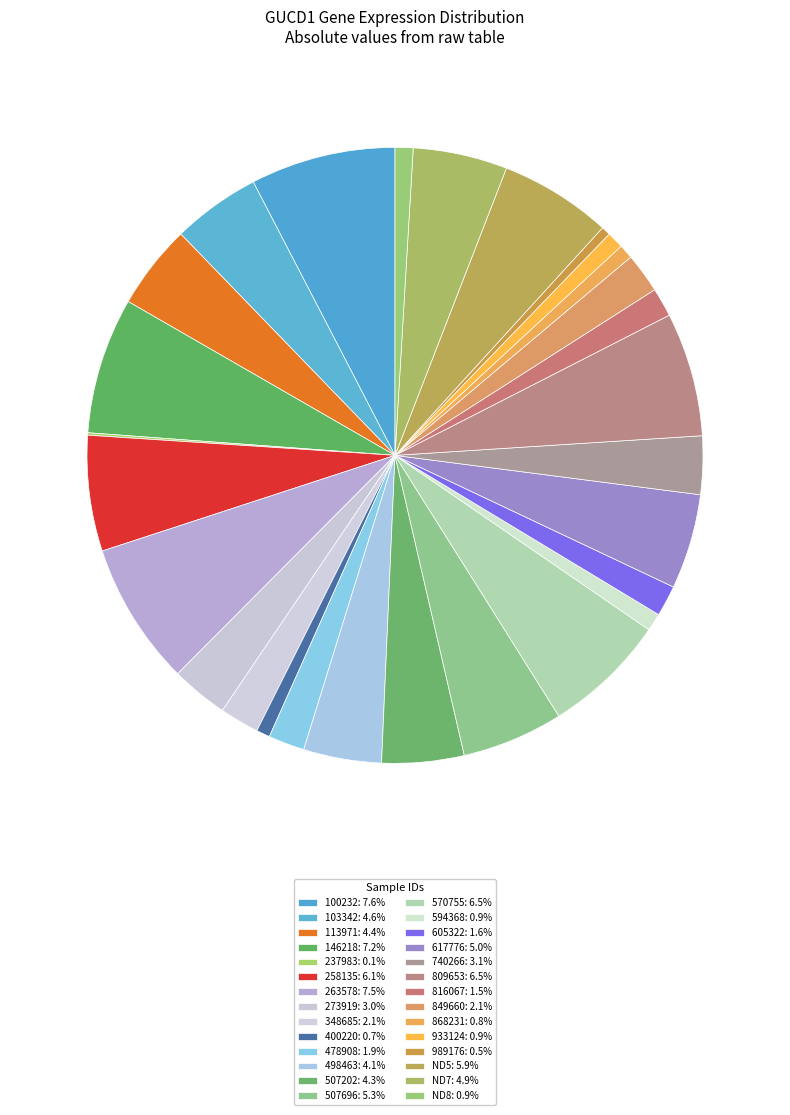

Rank the categories by value from lowest to highest.

237983, 989176, 400220, 868231, 933124, 594368, ND8, 816067, 605322, 478908, 348685, 849660, 273919, 740266, 498463, 507202, 113971, 103342, ND7, 617776, 507696, ND5, 258135, 570755, 809653, 146218, 263578, 100232